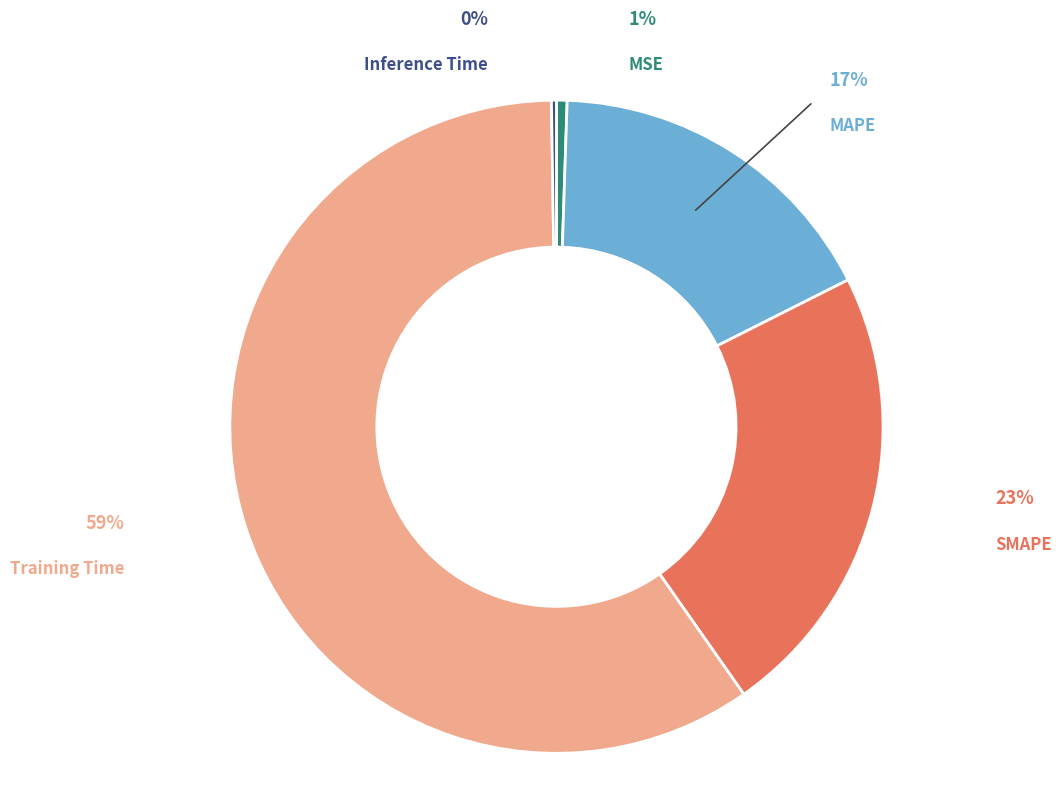

To the nearest percent, what is the difference between the largest and smallest slice percentages?

59%